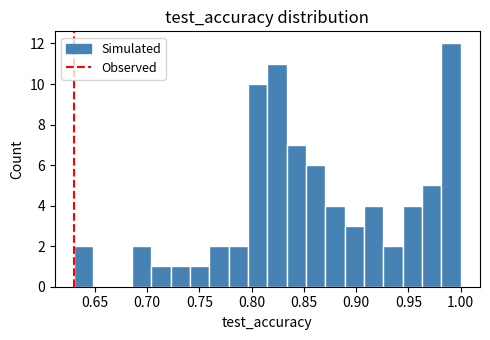

Read against the x-axis, roughly where is the centre of the tallest bar?

0.990